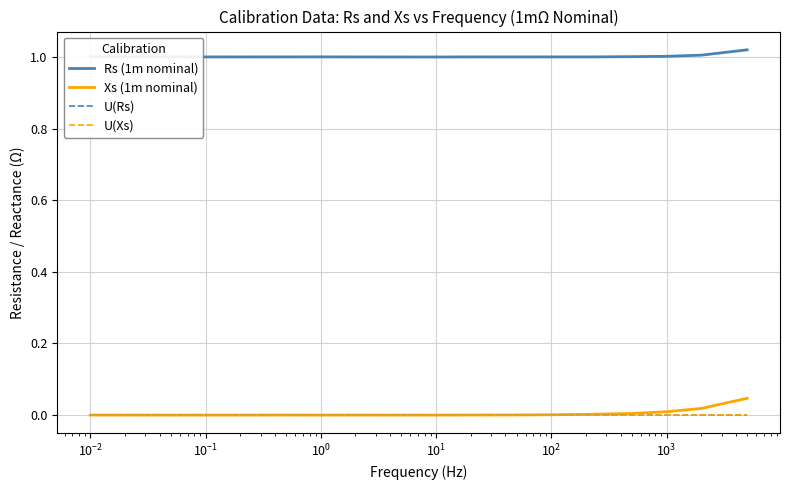

Does the chart have visible grid lines?

Yes